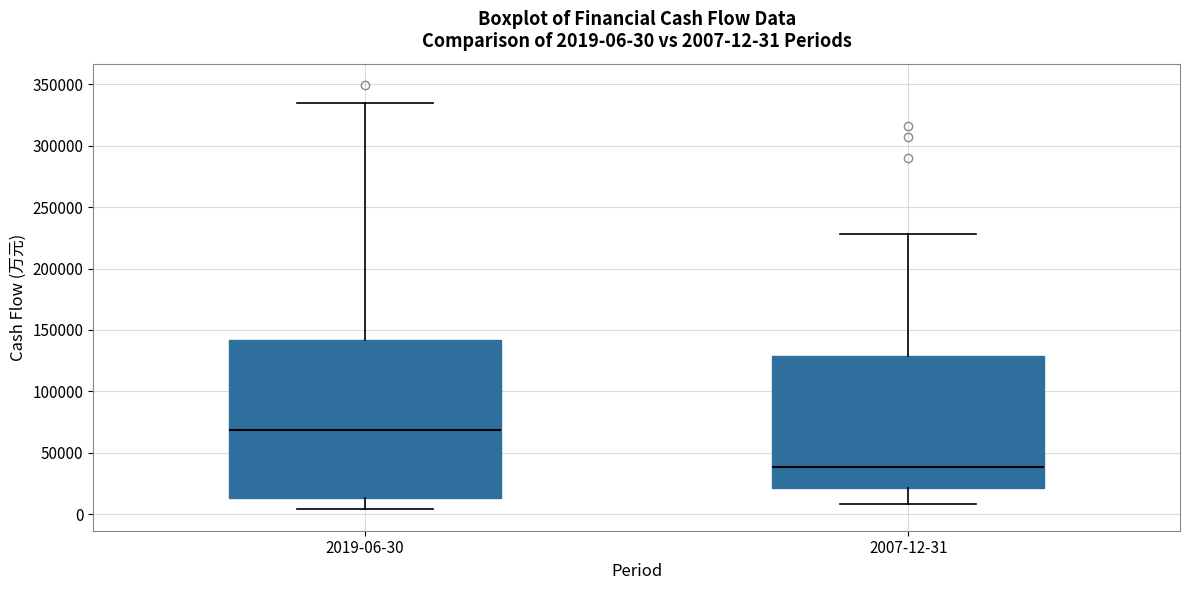

Which box's median line is the lowest?

2007-12-31